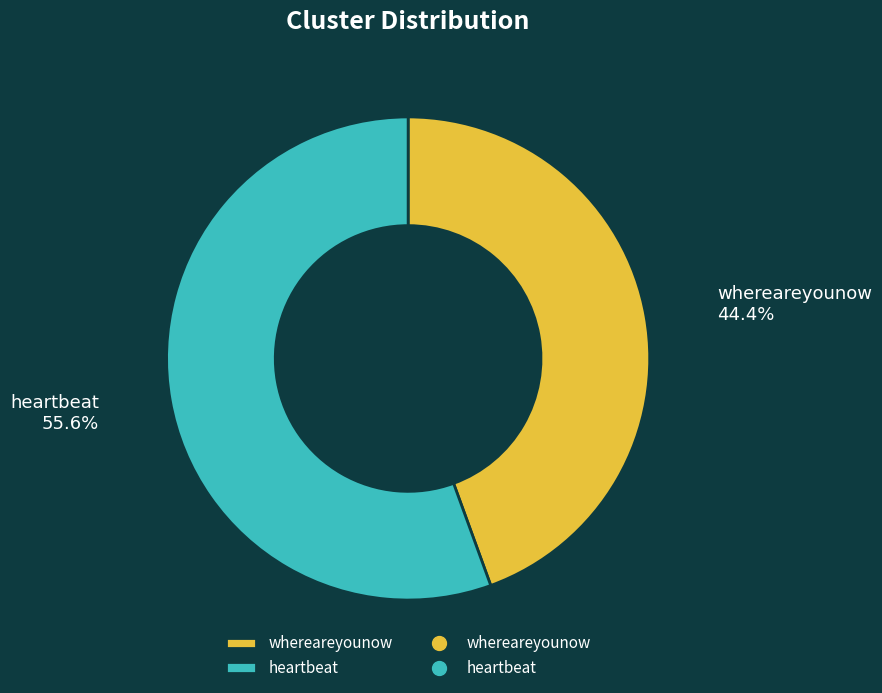

Between whereareyounow and heartbeat, which is larger?

heartbeat